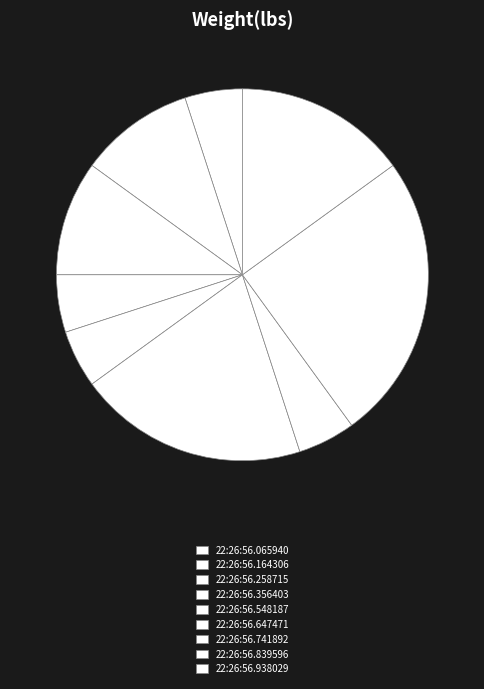

Which category has the biggest portion of the pie?

22:26:56.839596